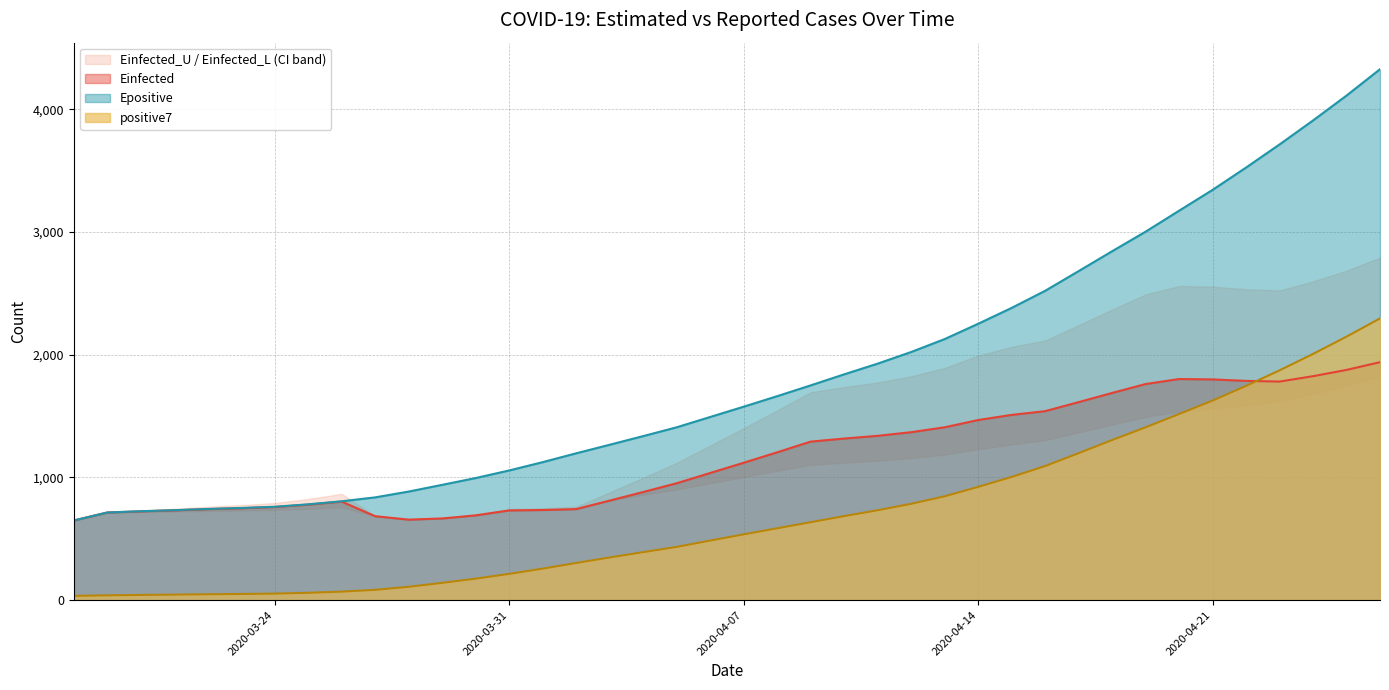

True or false: positive7 has more than 1 interior local peaks.

False